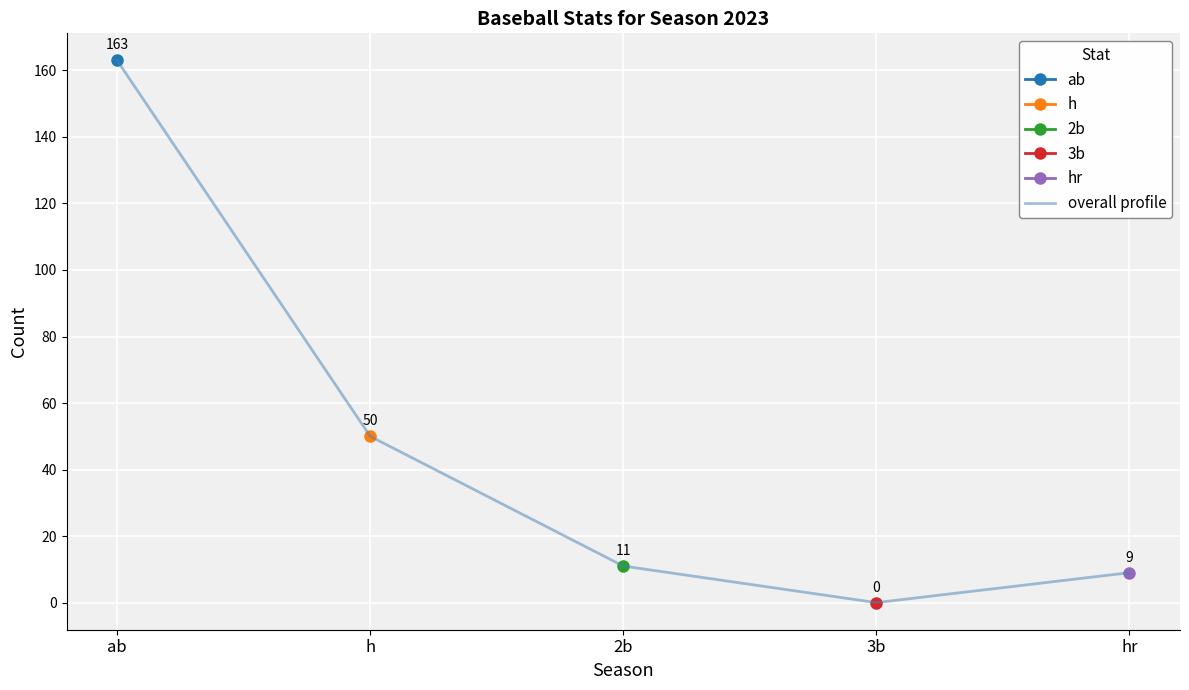

Where is the first local minimum?

3b